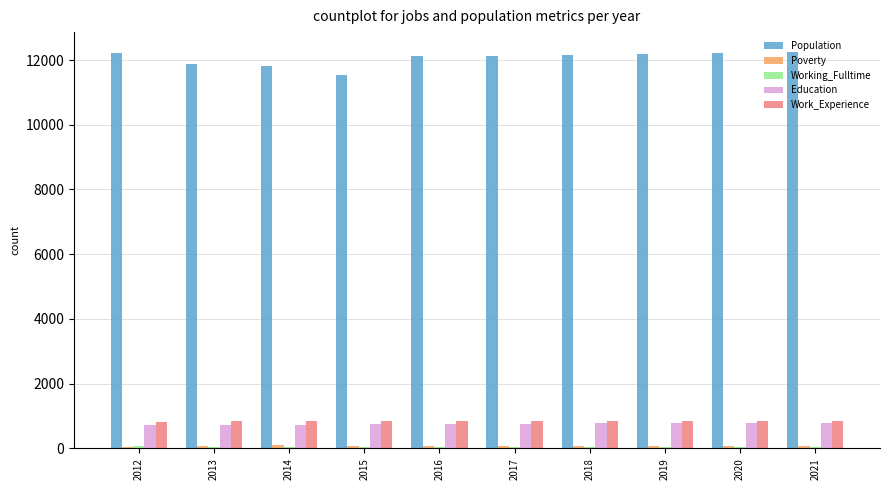

Which series has the largest total across all categories?

Population